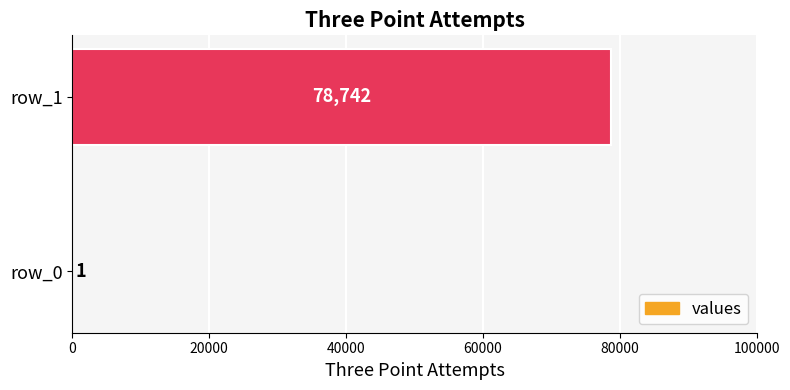

Reading top to bottom, extract all data points from this chart.

row_1=78742	row_0=1